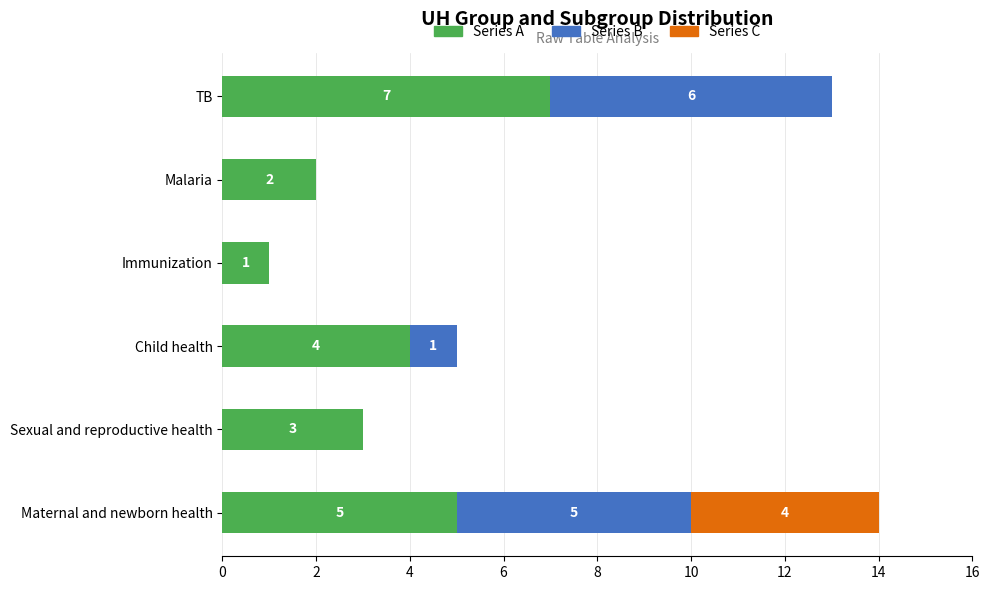

Which category has the highest value in the Series A series?

TB